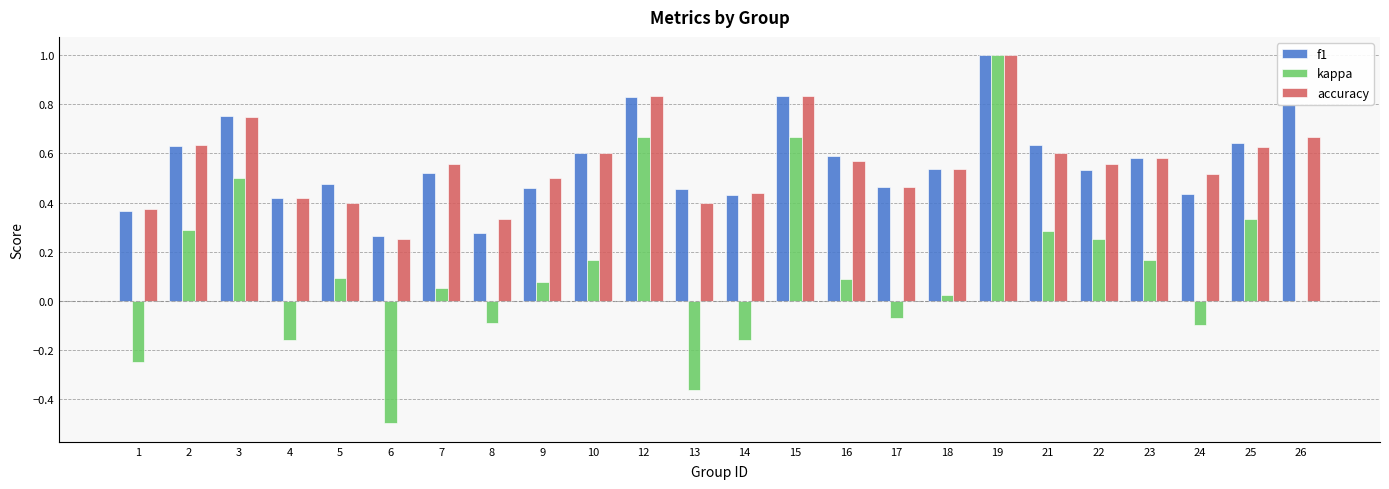

Does the chart contain stacked bars?

No